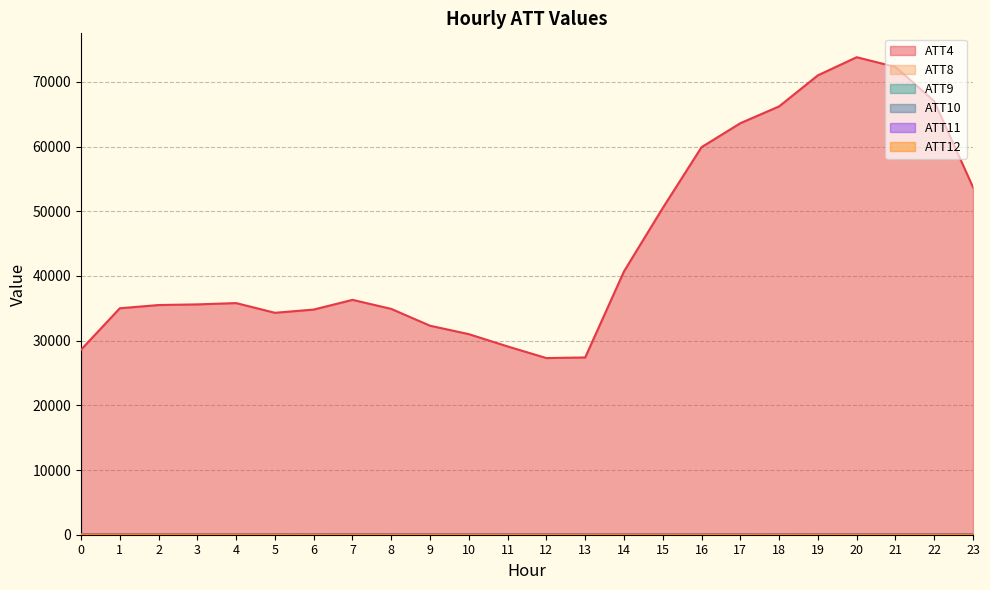

What is the value of the ATT4 point at the 21st from the left?

73800.0